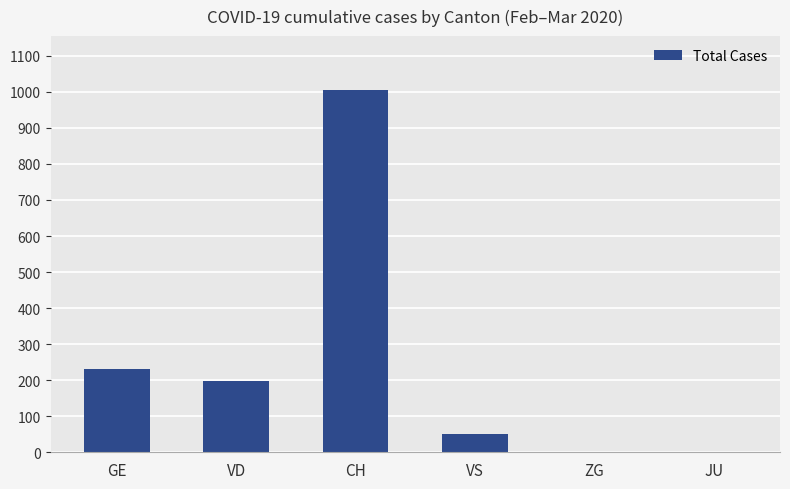

How many distinct data groups are displayed?

1